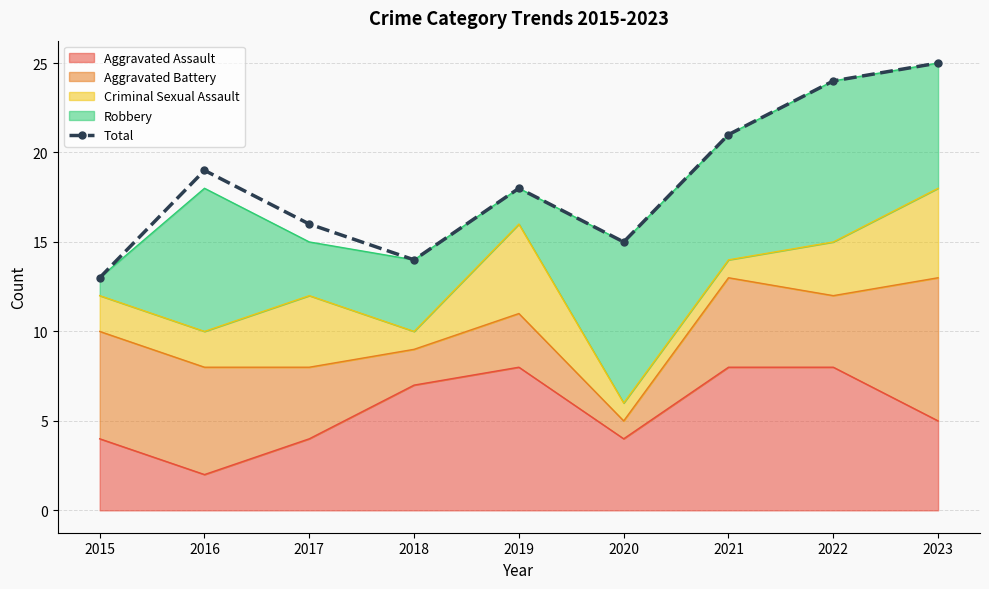

Which has a higher value, 2016 or 2020?

2016